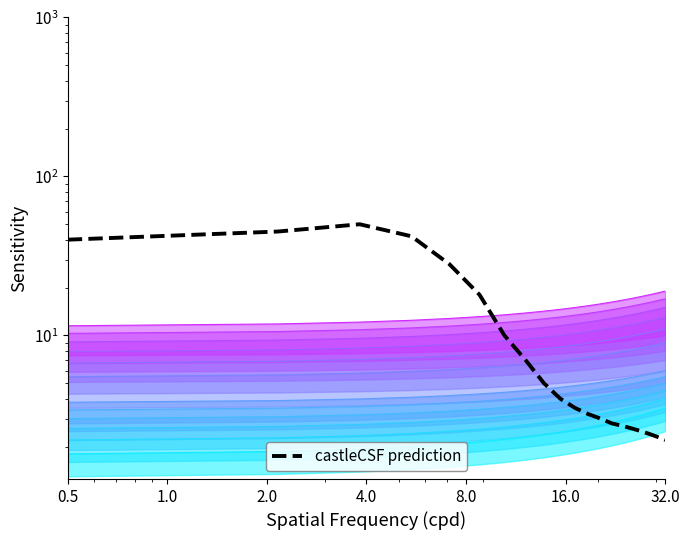

Is this an area chart (filled region under the line)?

No